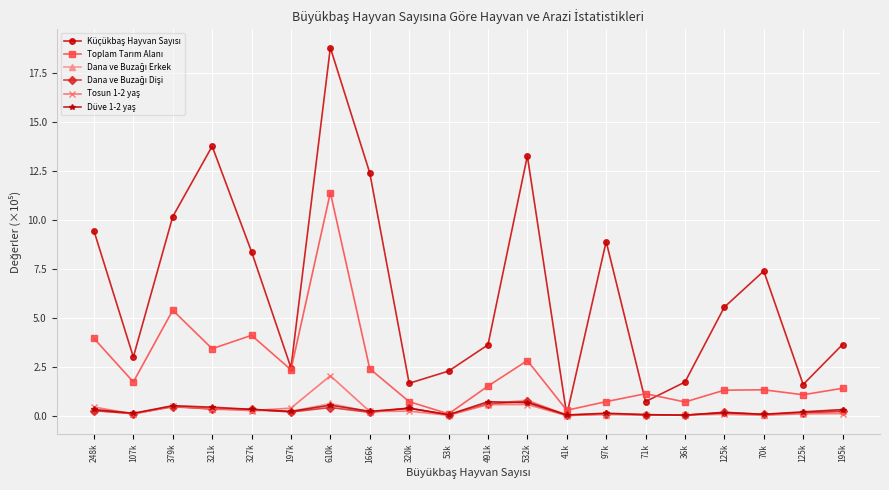

After their last crossing, which series has the higher values: Tosun 1-2 yaş or Düve 1-2 yaş?

Düve 1-2 yaş